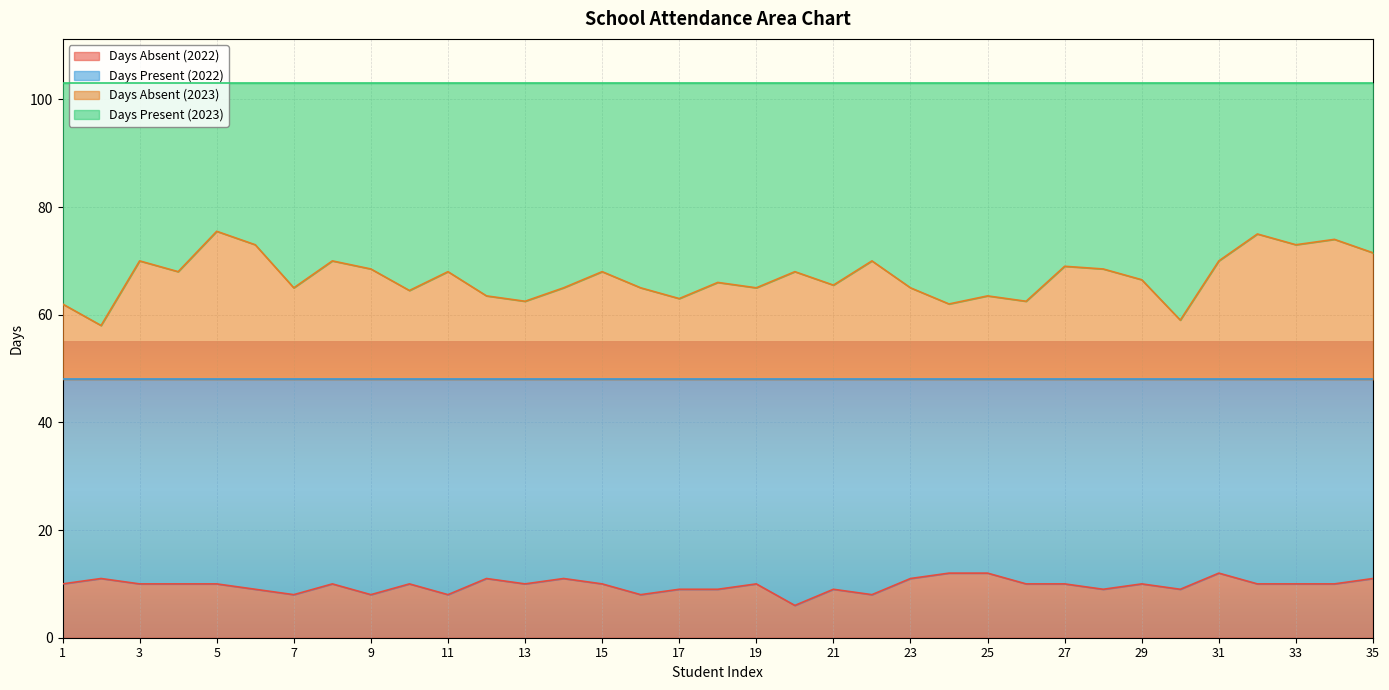

True or false: Days Absent (2023) and Days Absent (2022) cross at least once.

False